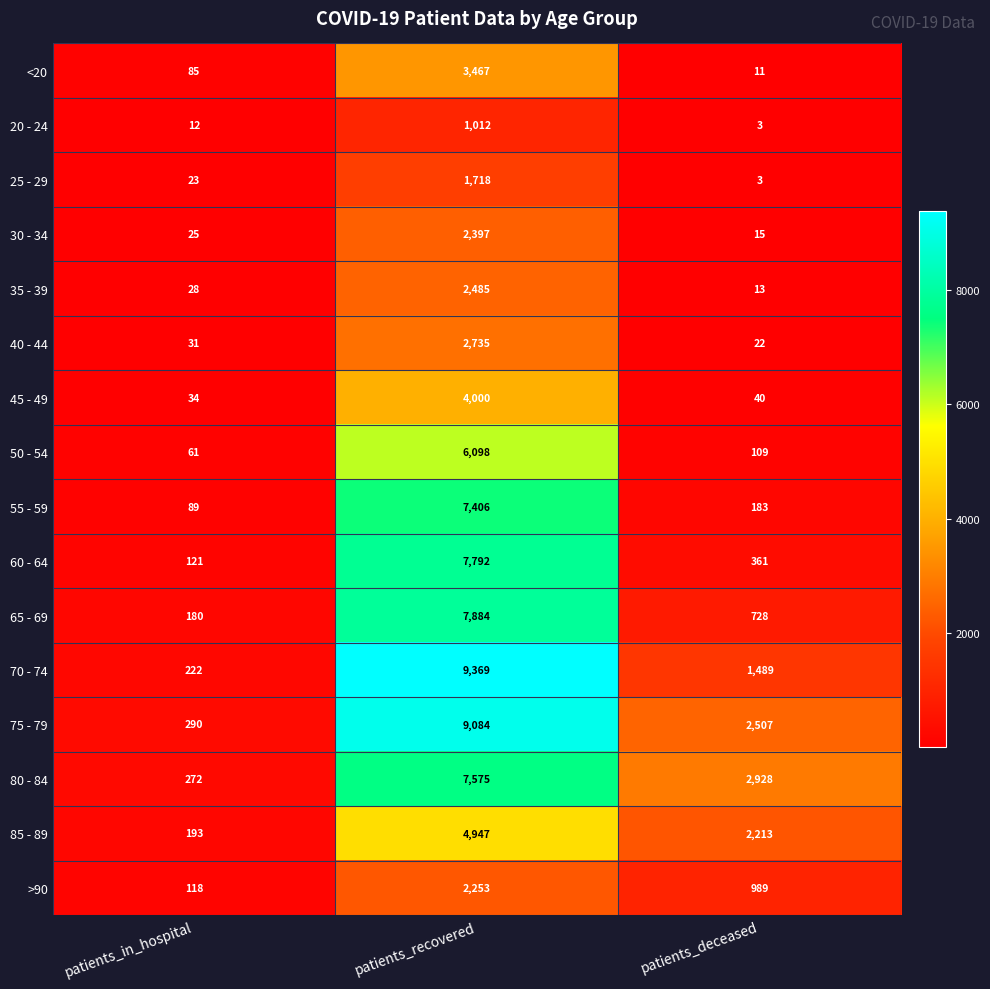

What is the difference between the highest and lowest values at patients_recovered?

8357